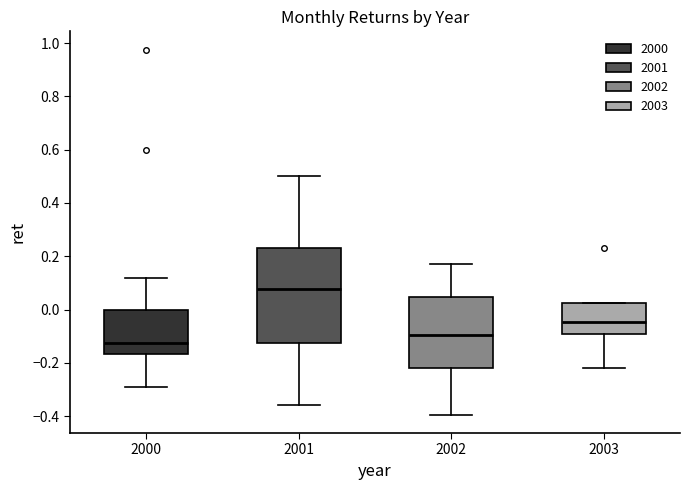

Which box is the tallest, from its lower edge to its upper edge?

2001